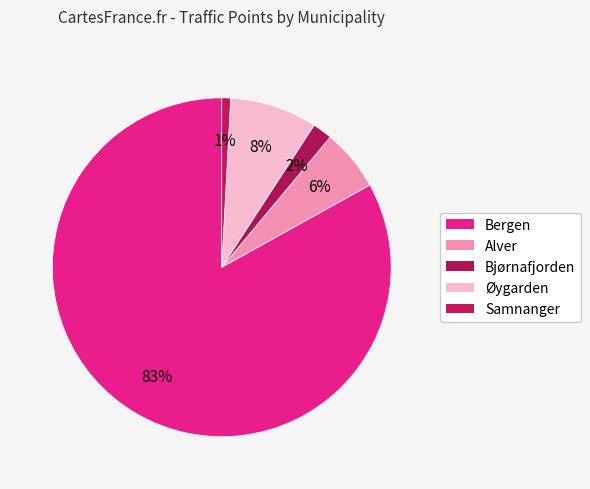

Count the number of slices in the pie.

5